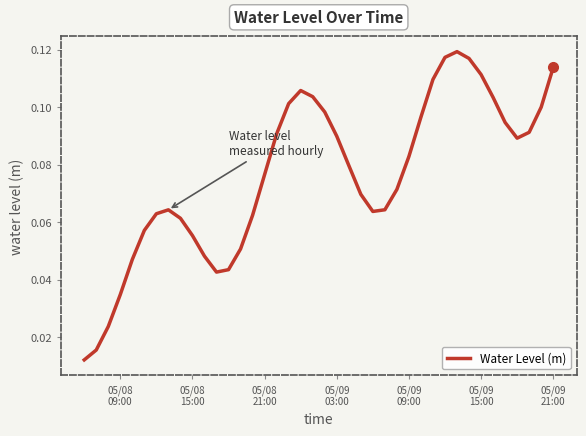

At which label is the value closest to 0?

05/08
09:00